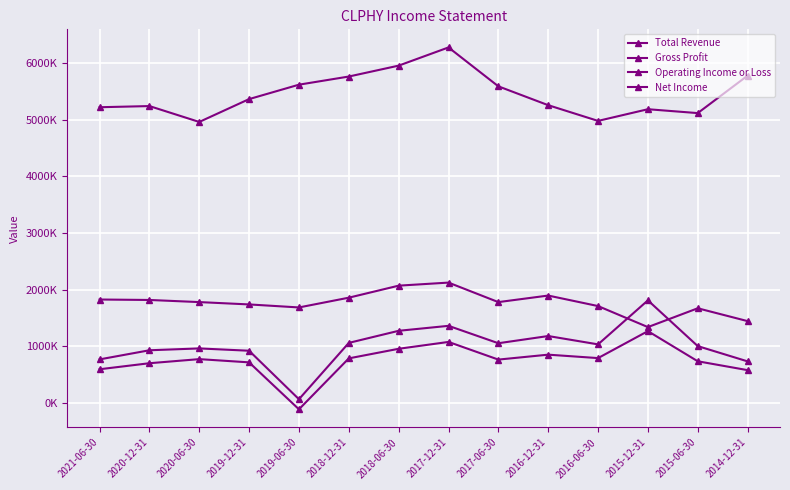

Does the chart have visible grid lines?

Yes